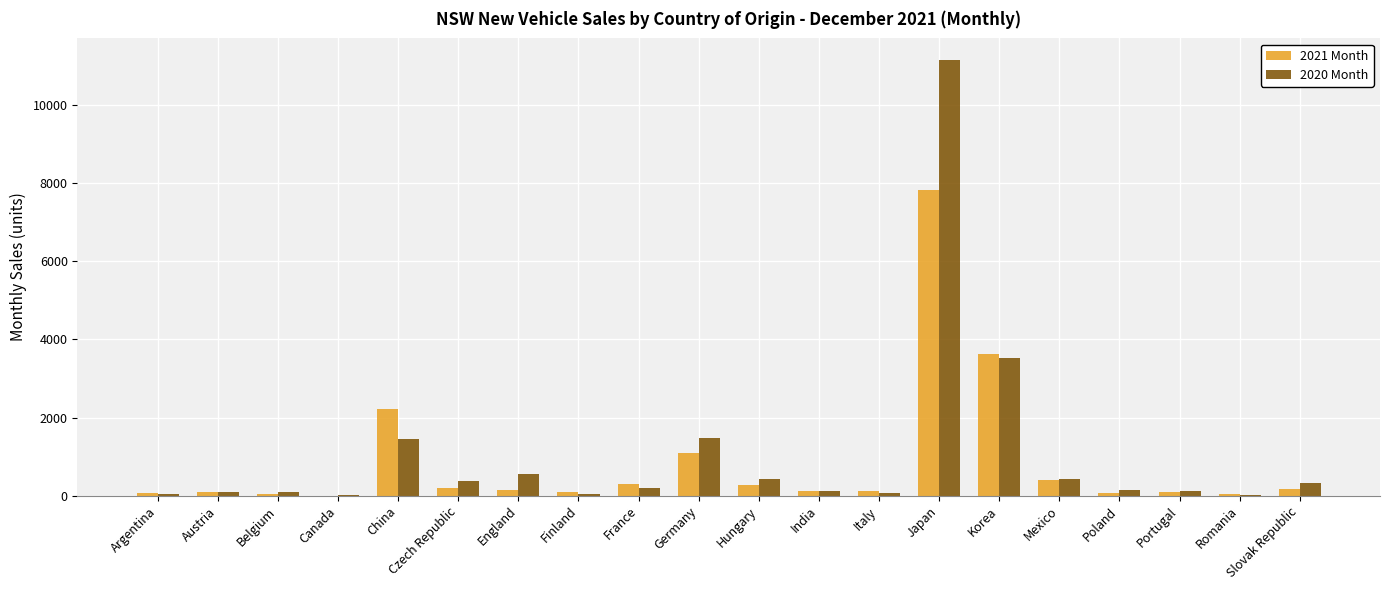

How many categories are shown in the chart?

20